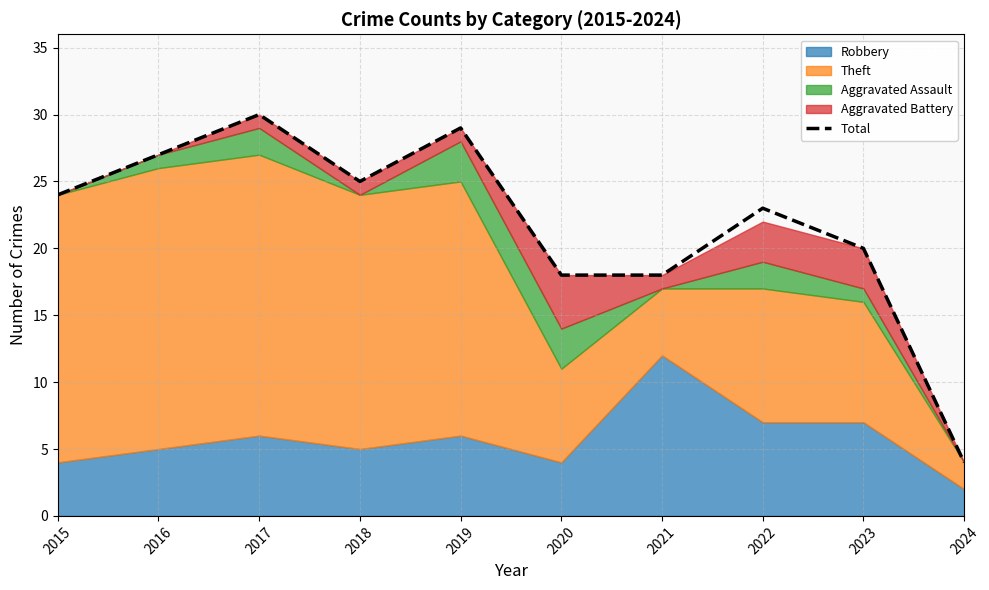

What is the difference between the values at 2017 and 2020?

12